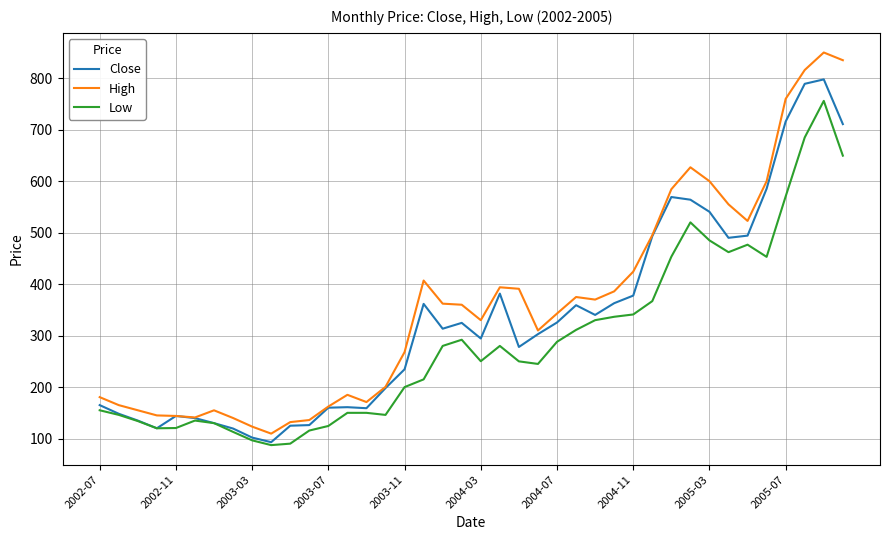

List the series in order of their peak value, lowest first.

Low, Close, High